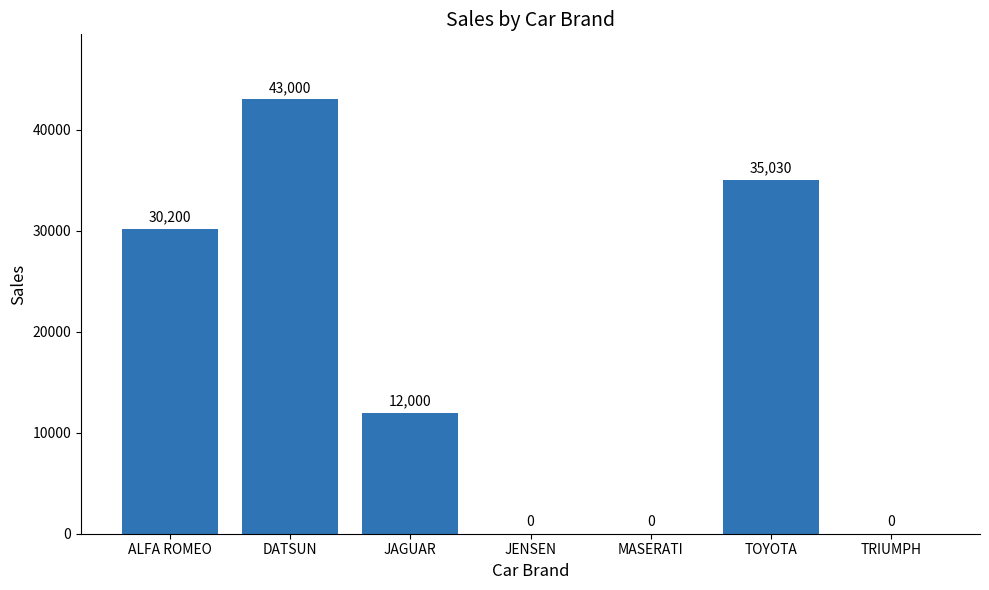

How many categories are shown in the chart?

7